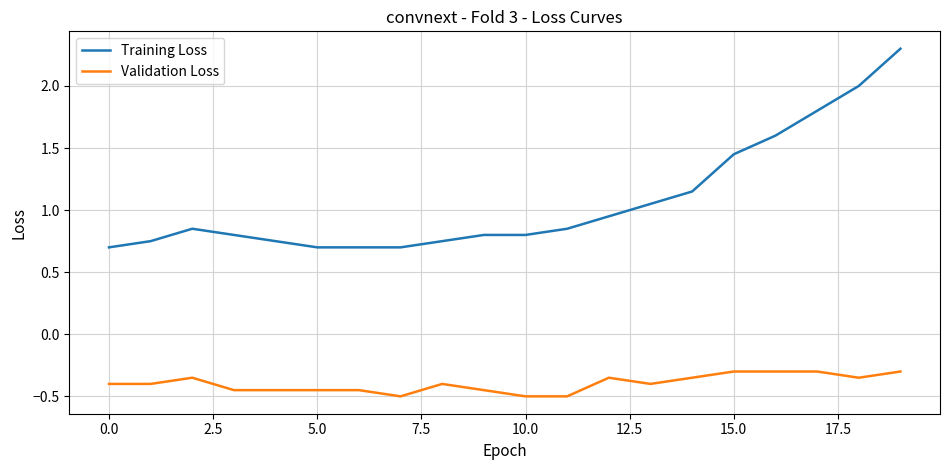

Which series has the largest total across all categories?

Training Loss